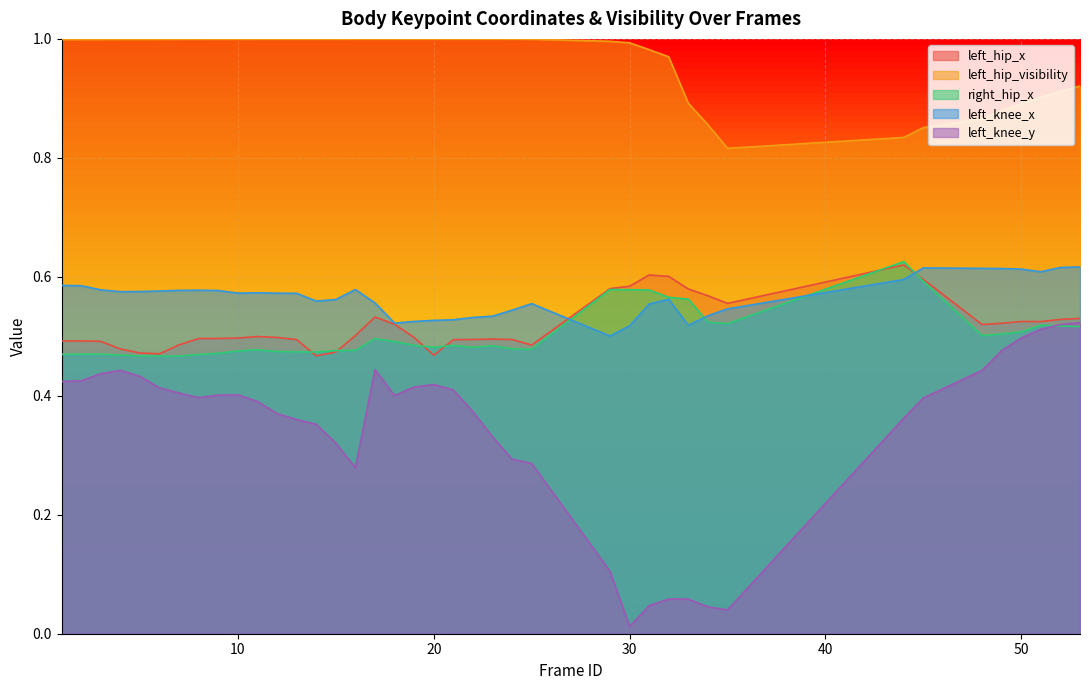

Which has a higher value, 2 or 30?

30